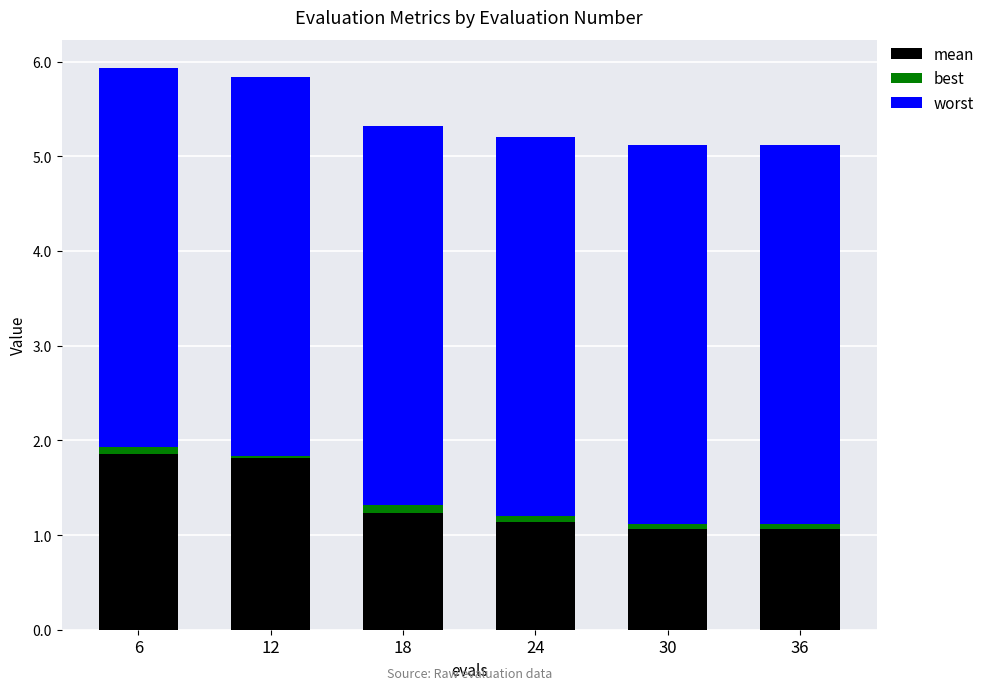

What is the lowest value of the mean series?

1.1